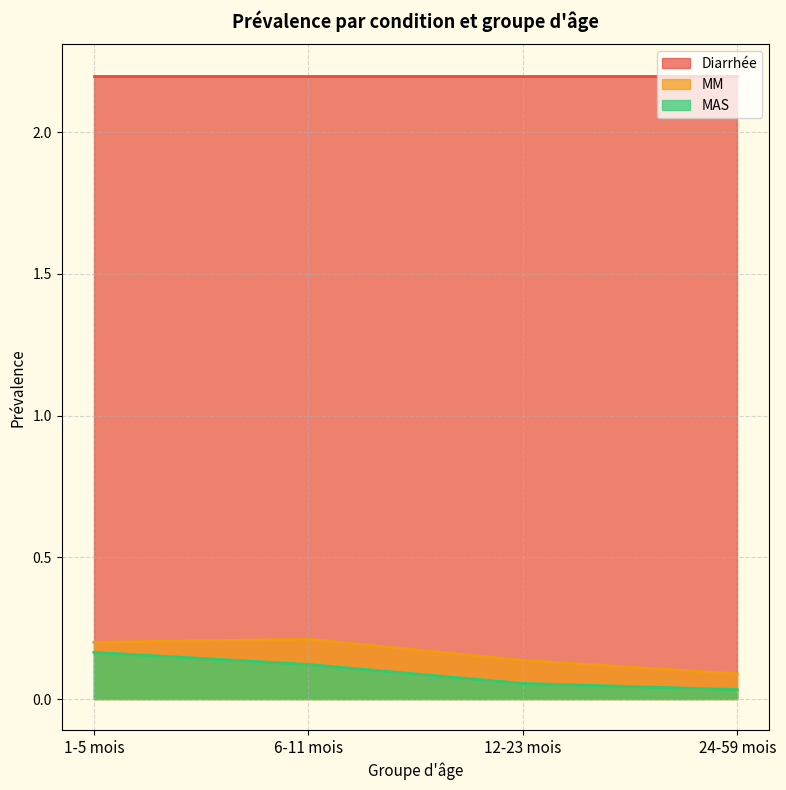

True or false: MM and MAS cross at least once.

False